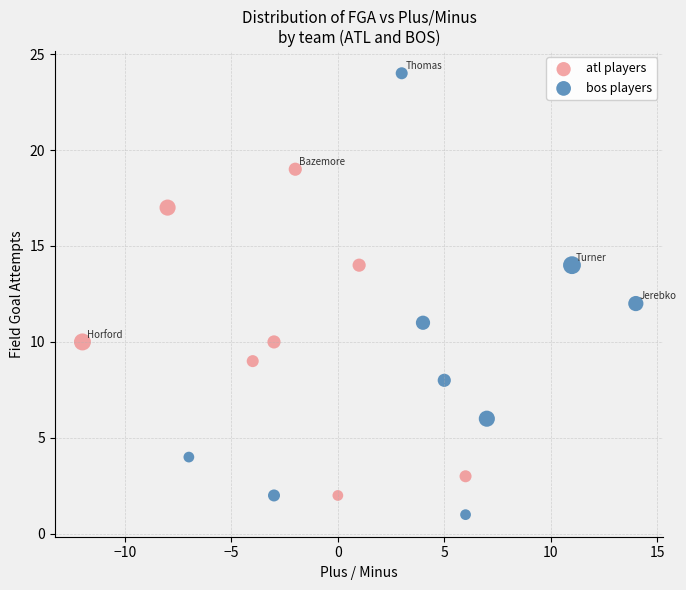

Which series contains the lowest Y value?

bos players